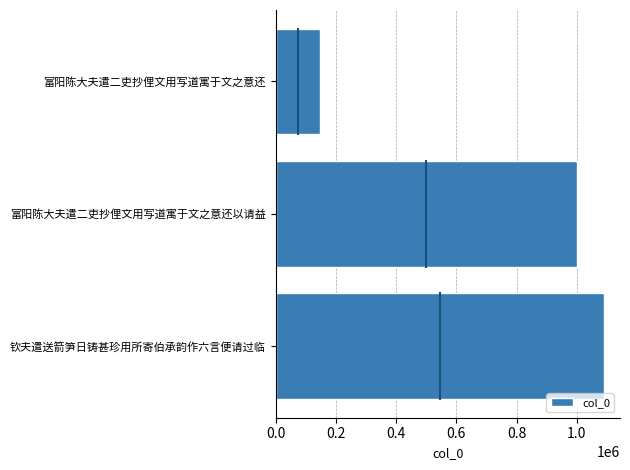

At which label is the value closest to 619076?

富阳陈大夫遣二吏抄俚文用写道寓于文之意还以请益